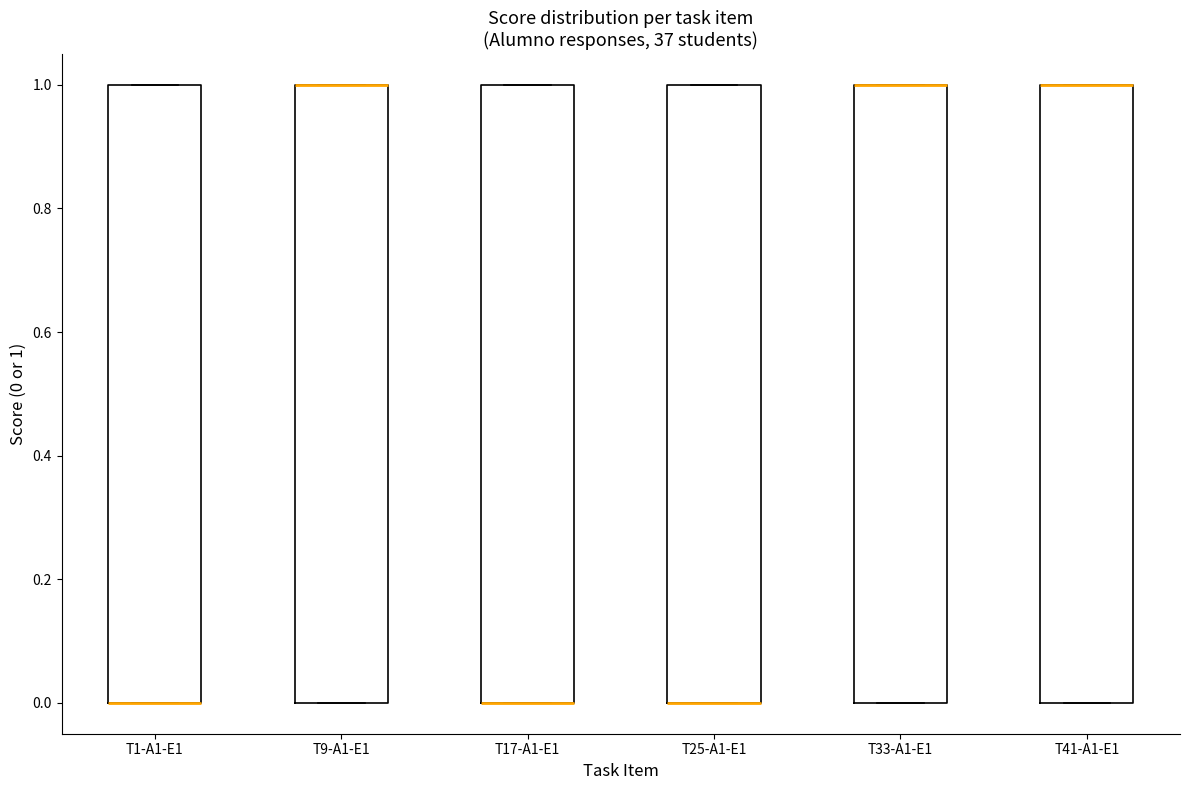

Reading left to right, read every box against the y-axis: the position of its median line, the range the box covers, and the ends of its whiskers. The values are not printed on the chart, so give them approximately, as read against the axis.

T1-A1-E1: median 0 (drawn on the box's lower edge), box 0 to 1, whiskers 0 to 1
T9-A1-E1: median 1 (drawn on the box's upper edge), box 0 to 1, whiskers 0 to 1
T17-A1-E1: median 0 (drawn on the box's lower edge), box 0 to 1, whiskers 0 to 1
T25-A1-E1: median 0 (drawn on the box's lower edge), box 0 to 1, whiskers 0 to 1
T33-A1-E1: median 1 (drawn on the box's upper edge), box 0 to 1, whiskers 0 to 1
T41-A1-E1: median 1 (drawn on the box's upper edge), box 0 to 1, whiskers 0 to 1